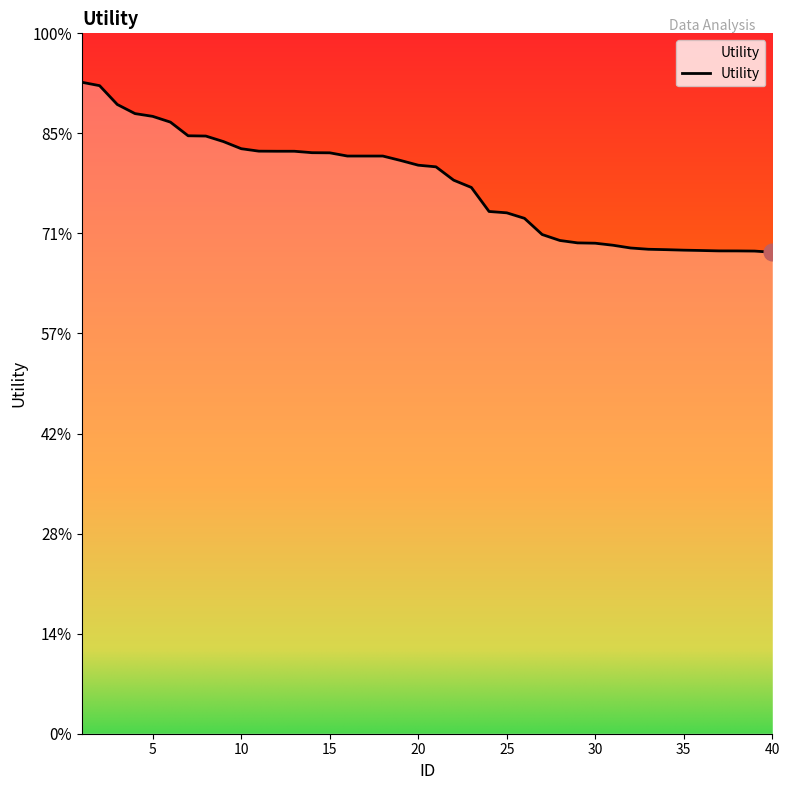

Does the chart have visible grid lines?

No